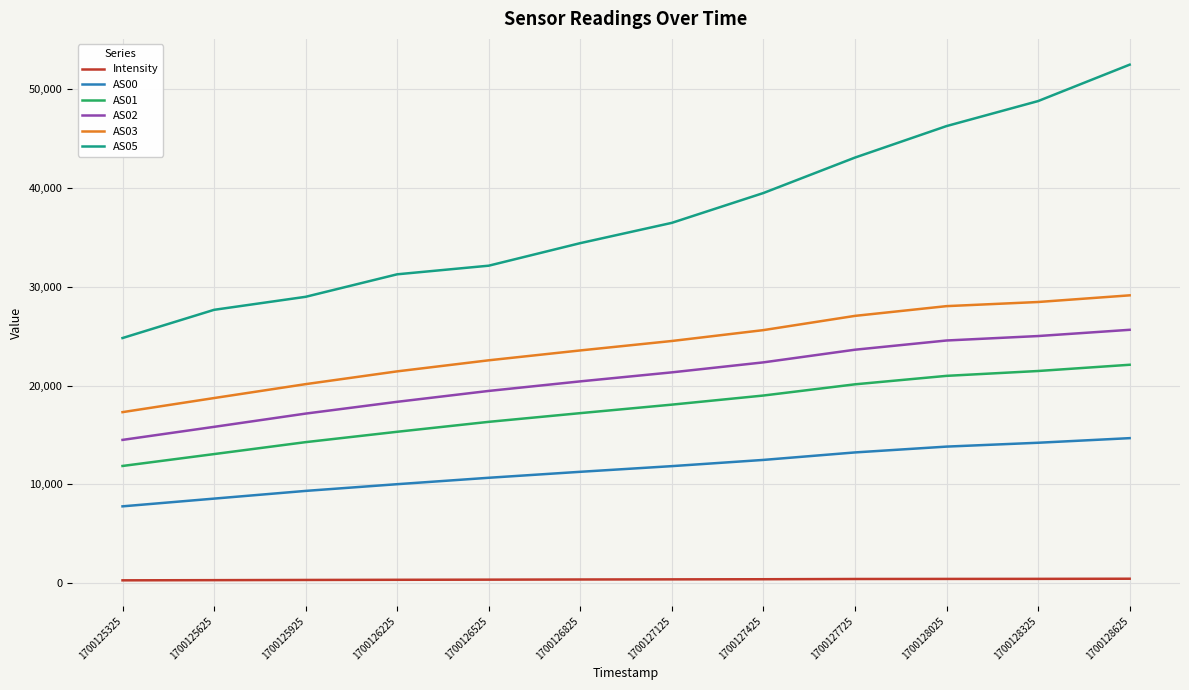

Is the value of AS00 at 1700125925 greater than the value of Intensity at 1700126525?

Yes